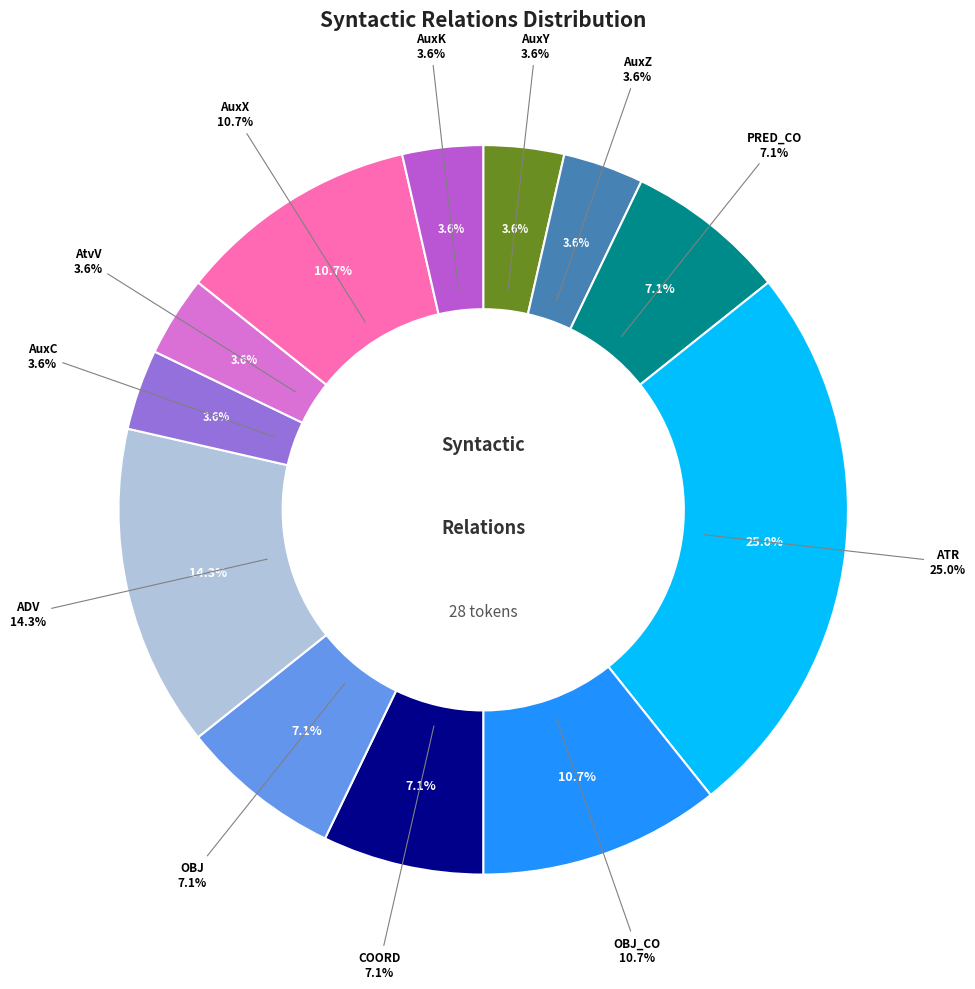

To the nearest percent, what is the combined percentage of AtvV and AuxY?

7%